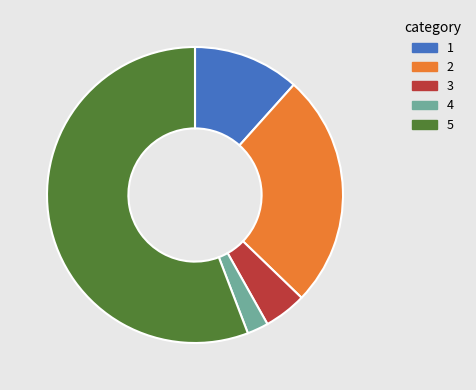

Is there any slice that represents more than half of the pie?

Yes